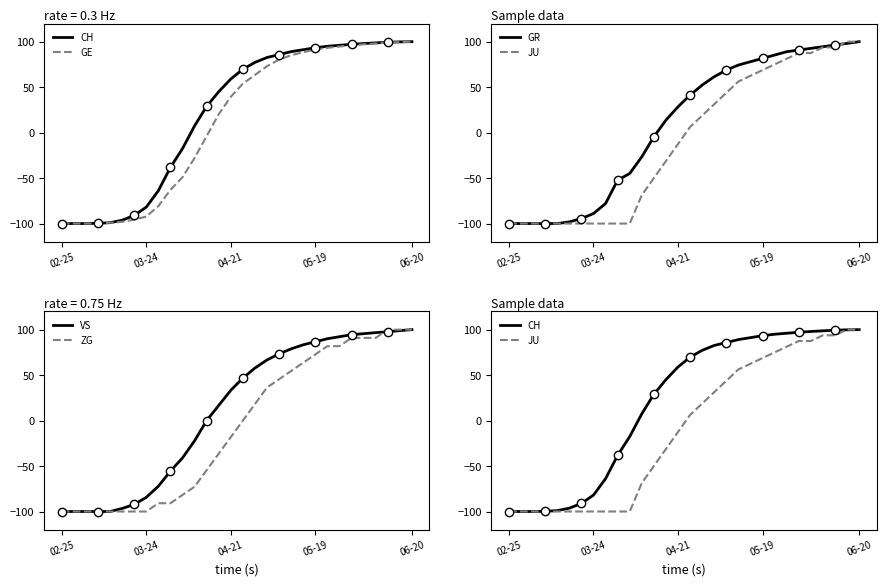

What is the minimum value for VS?

-100.0